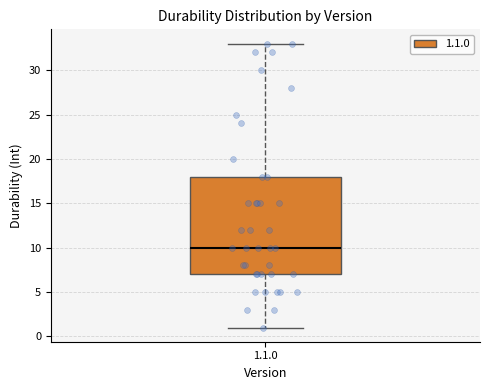

Transcribe this box plot: give where the median line is, the range the box spans, and where the two whiskers end, as read against the y-axis. The values are not printed on the chart, so give them approximately, as read against the axis.

median 10, box 7 to 18, whiskers 1 to 33